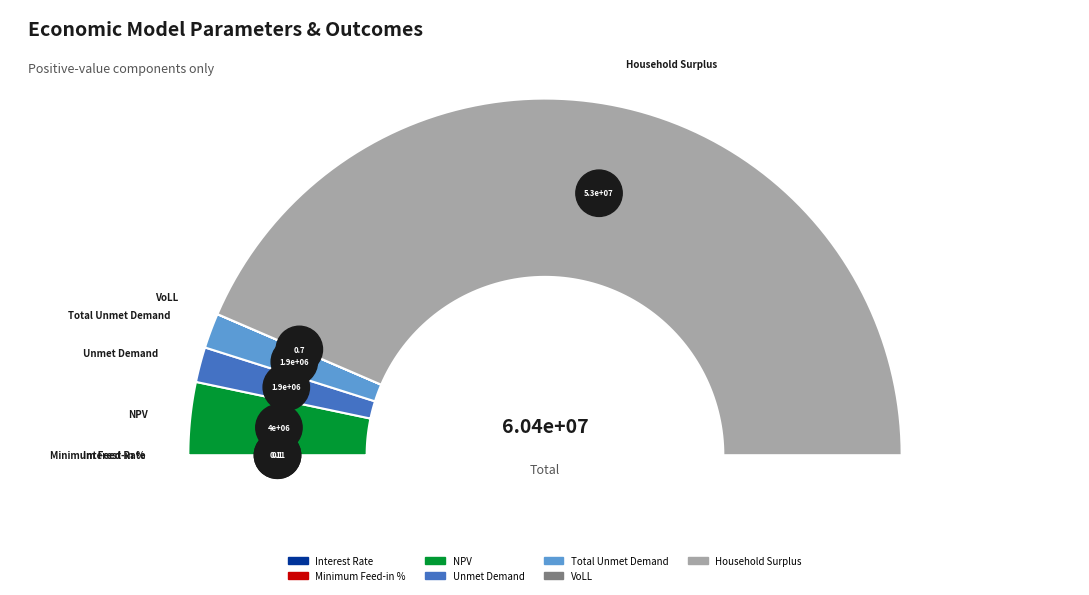

Is there a majority slice in this chart?

Yes